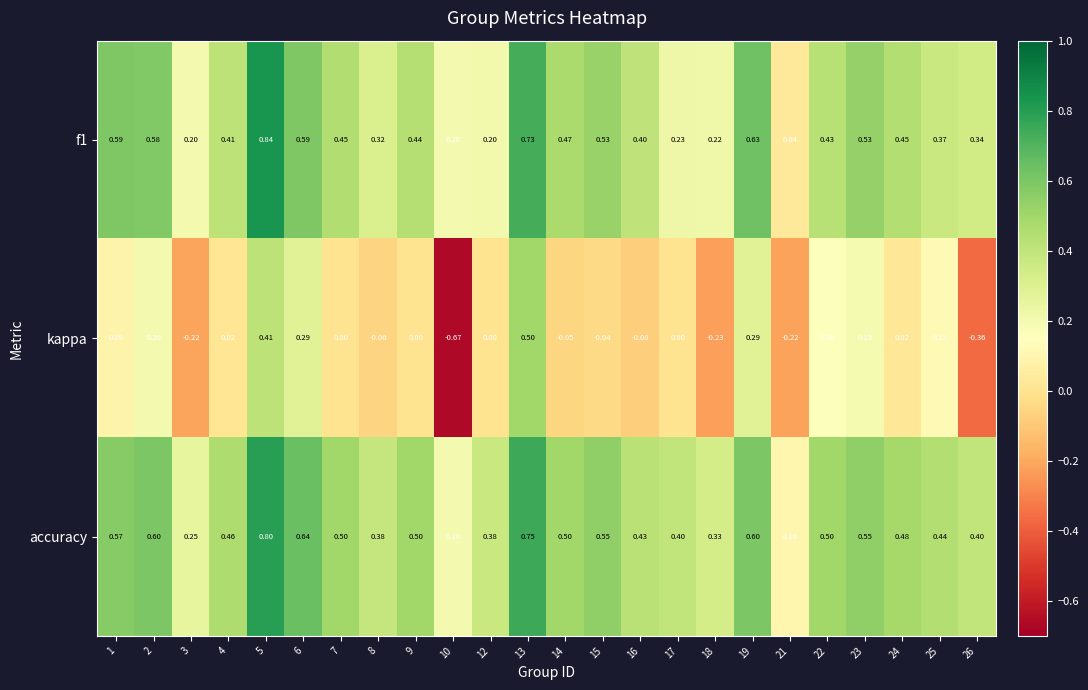

Which series changed the most between 16 and 21?

f1